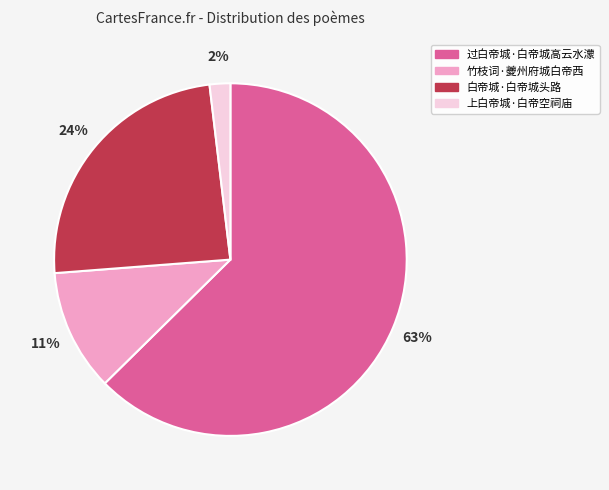

To the nearest percent, what is the combined percentage of 过白帝城·白帝城高云水濛 and 上白帝城·白帝空祠庙?

65%